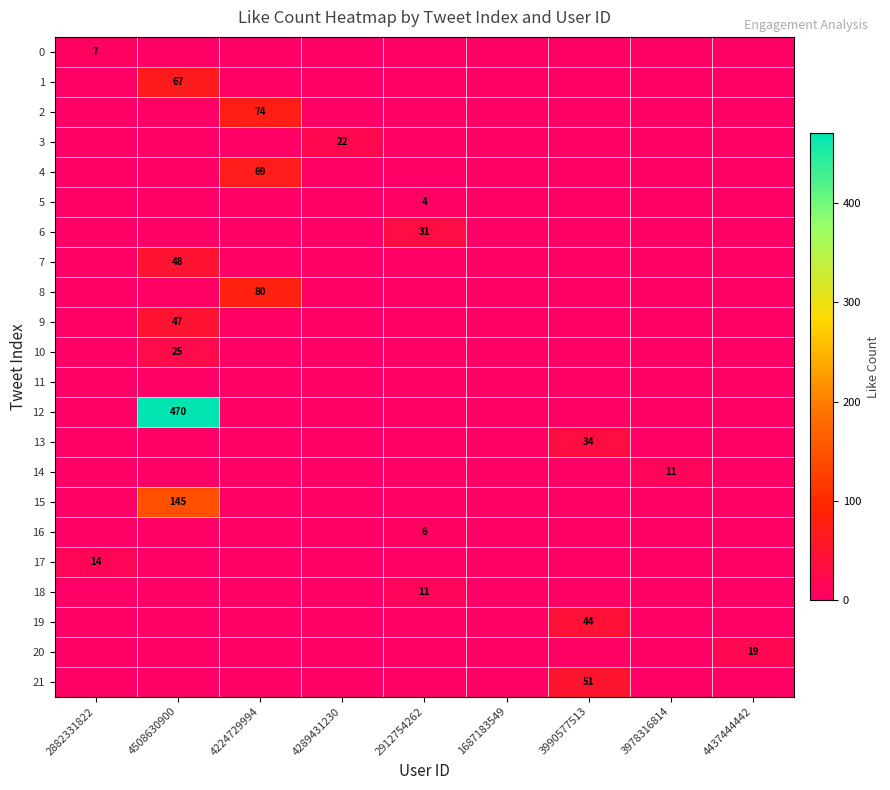

What is the total value across all series at 4289431230?

22